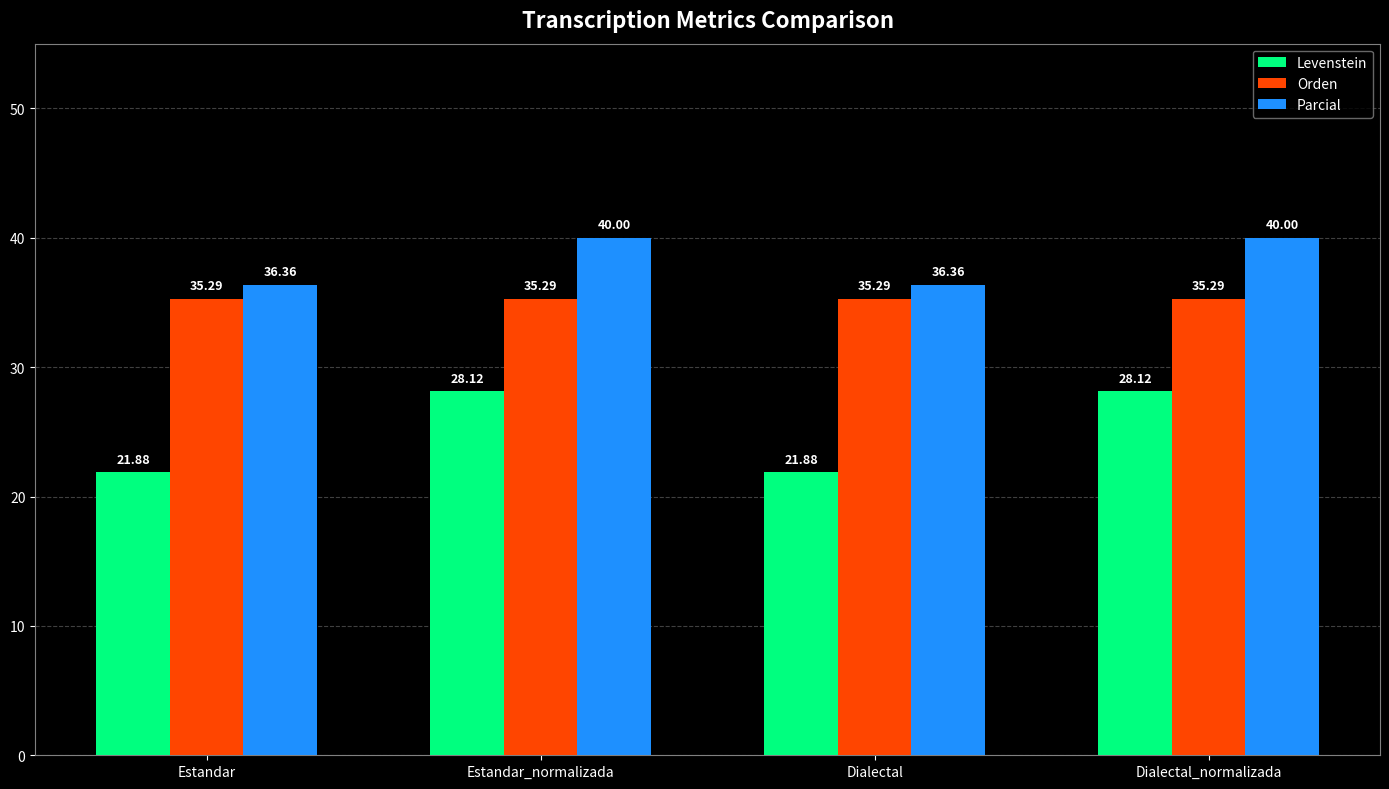

List the series in order of their overall mean, highest first.

Parcial, Orden, Levenstein